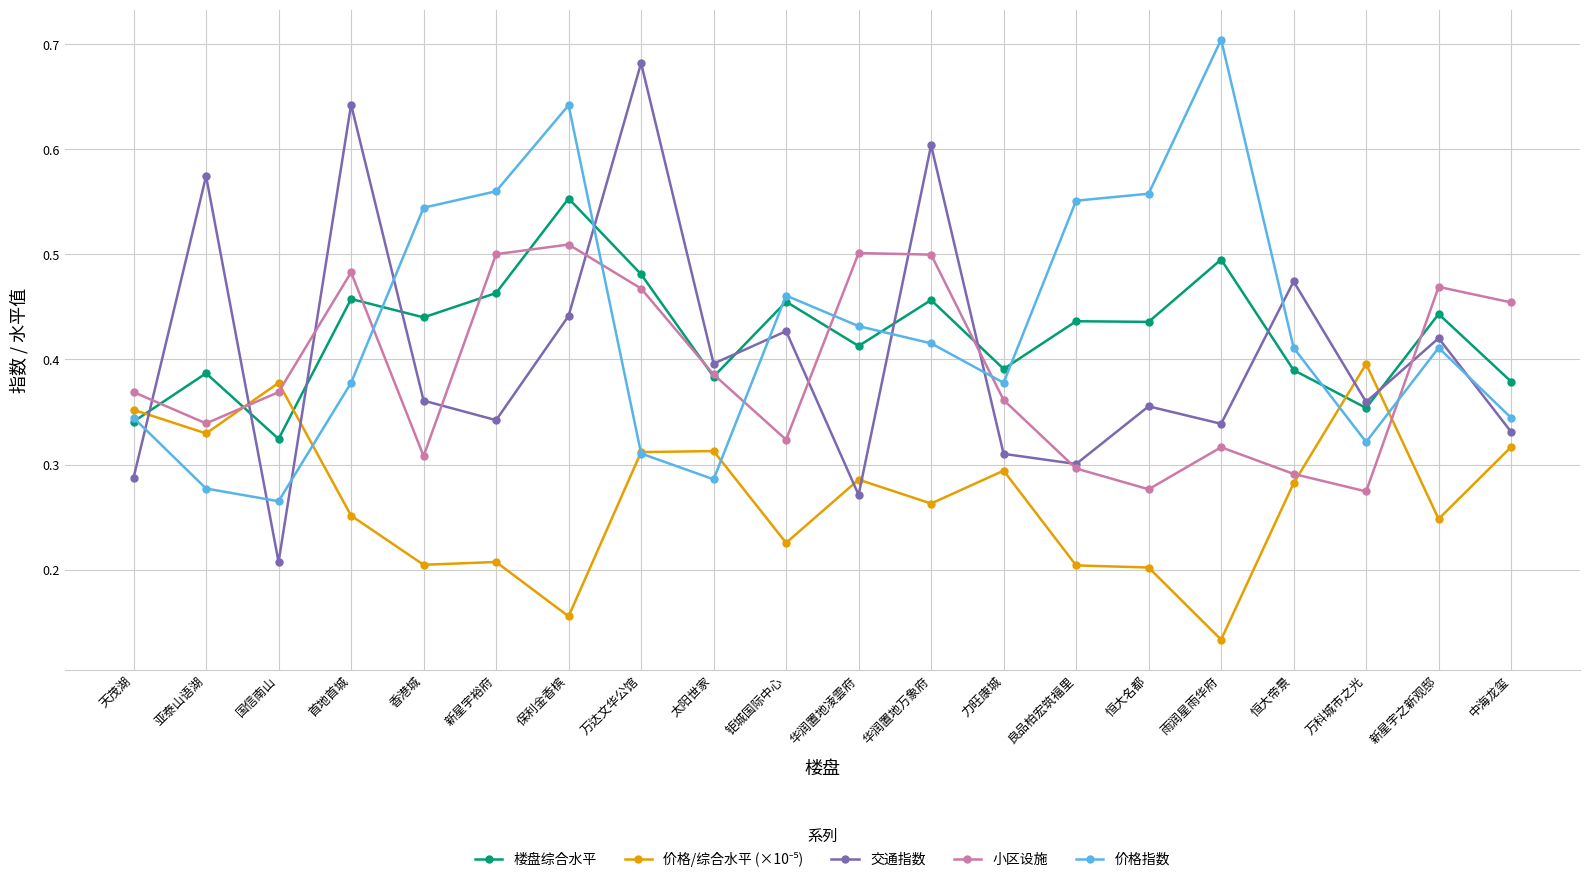

How many categories are shown in the chart?

20